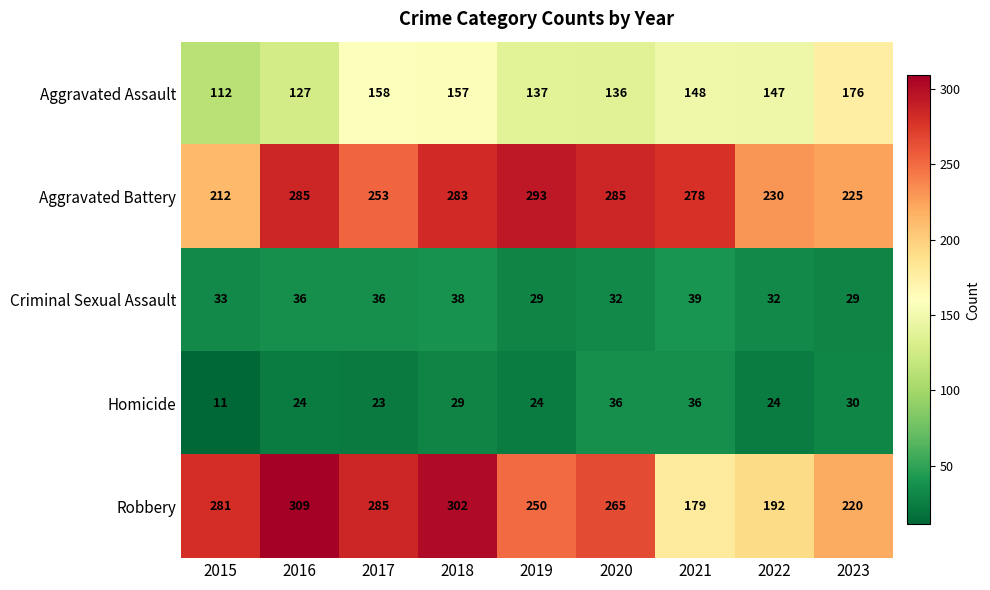

What is the minimum value for Criminal Sexual Assault?

29